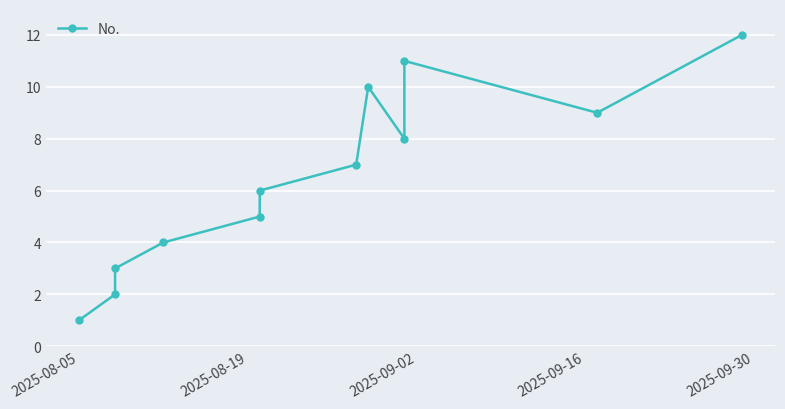

Reading left to right, transcribe all the data shown in this chart.

1	2	3	4	5	6	7	10	8	11	9	12